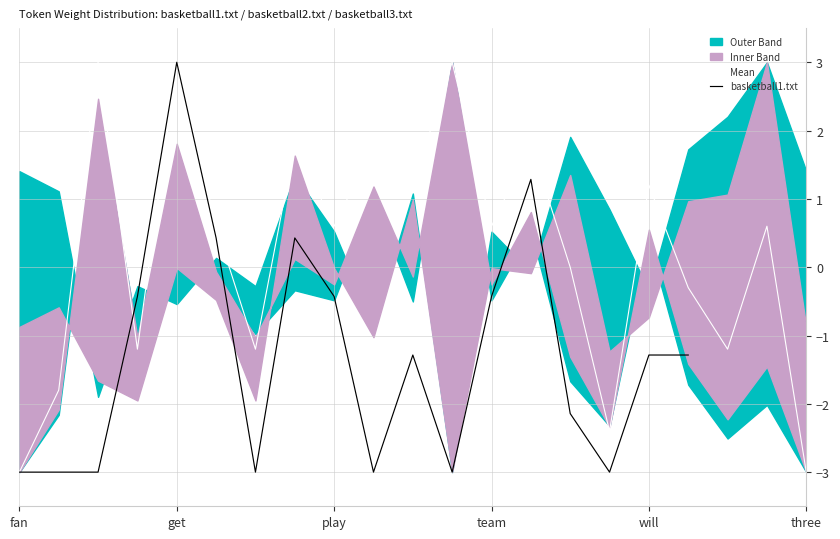

Between 10 and 17, which series saw the biggest shift?

Mean